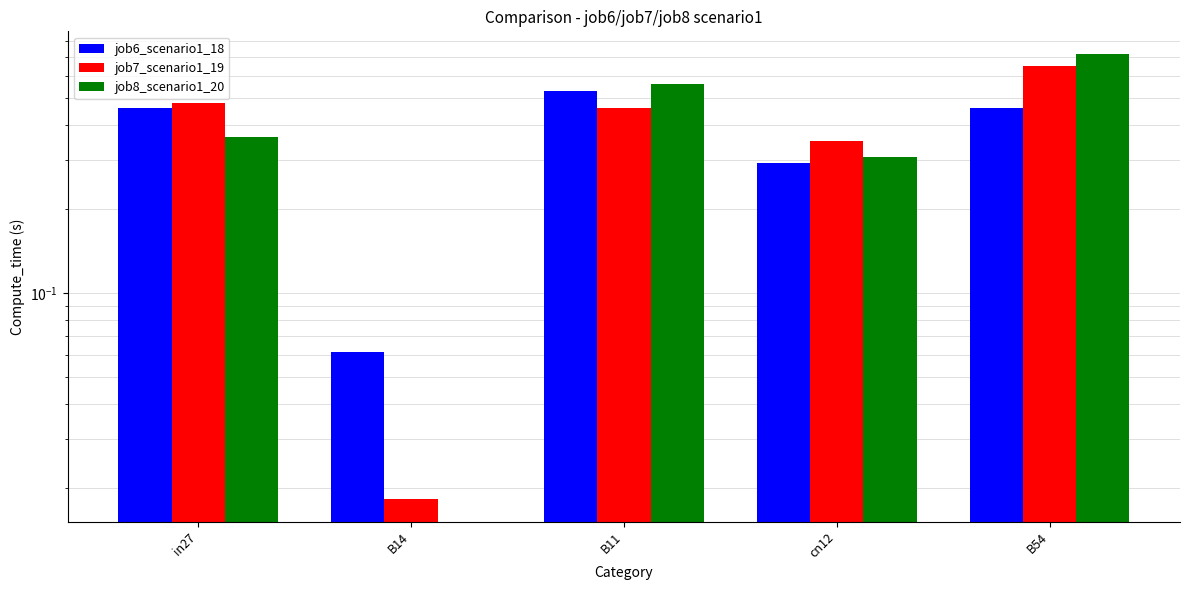

What is the label of the 2nd bar from the left?

B14